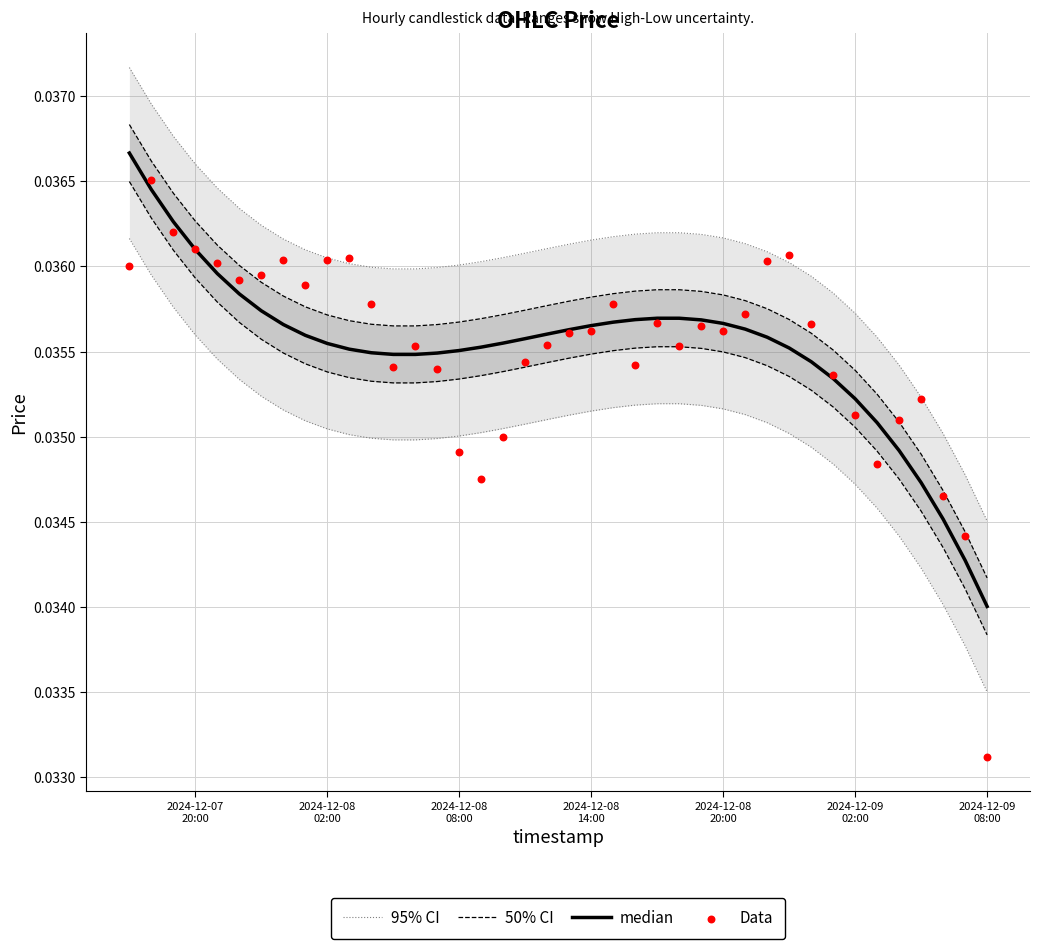

What is the total value across all series at 2024-12-08
08:00?

0.1